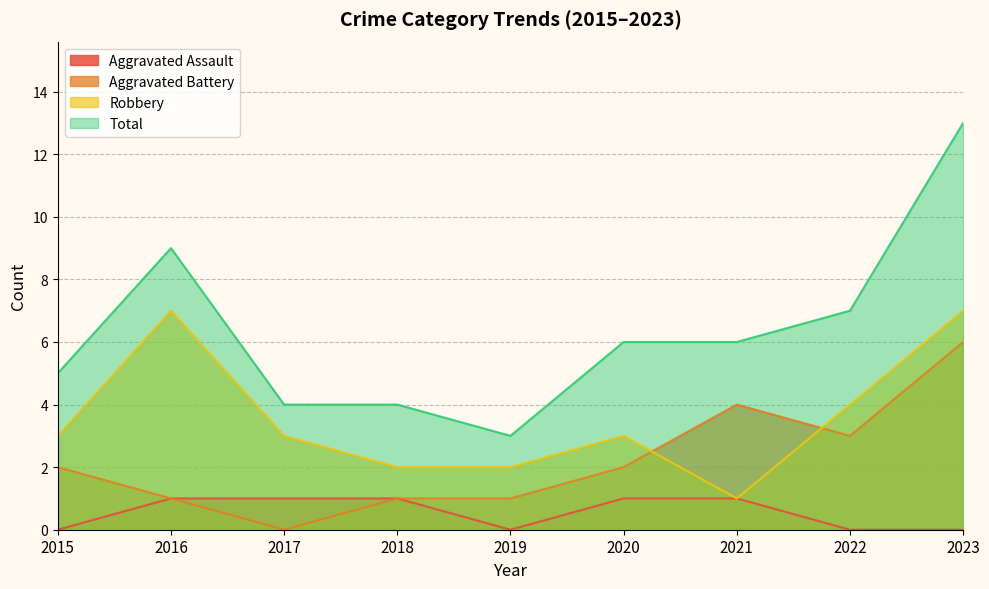

List the series in order of their peak value, lowest first.

Aggravated Assault, Aggravated Battery, Robbery, Total